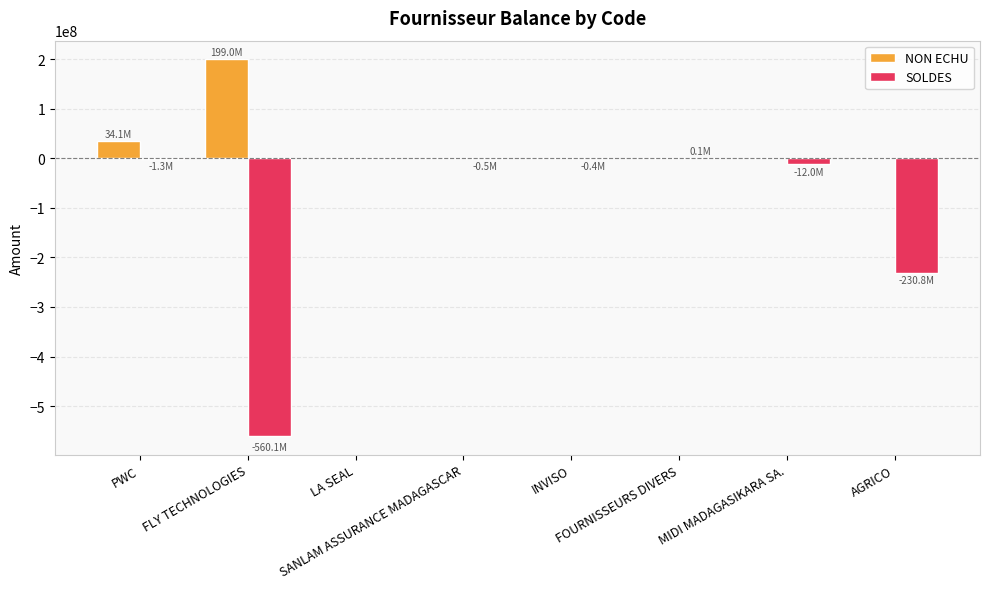

Which series has the largest total across all categories?

NON ECHU